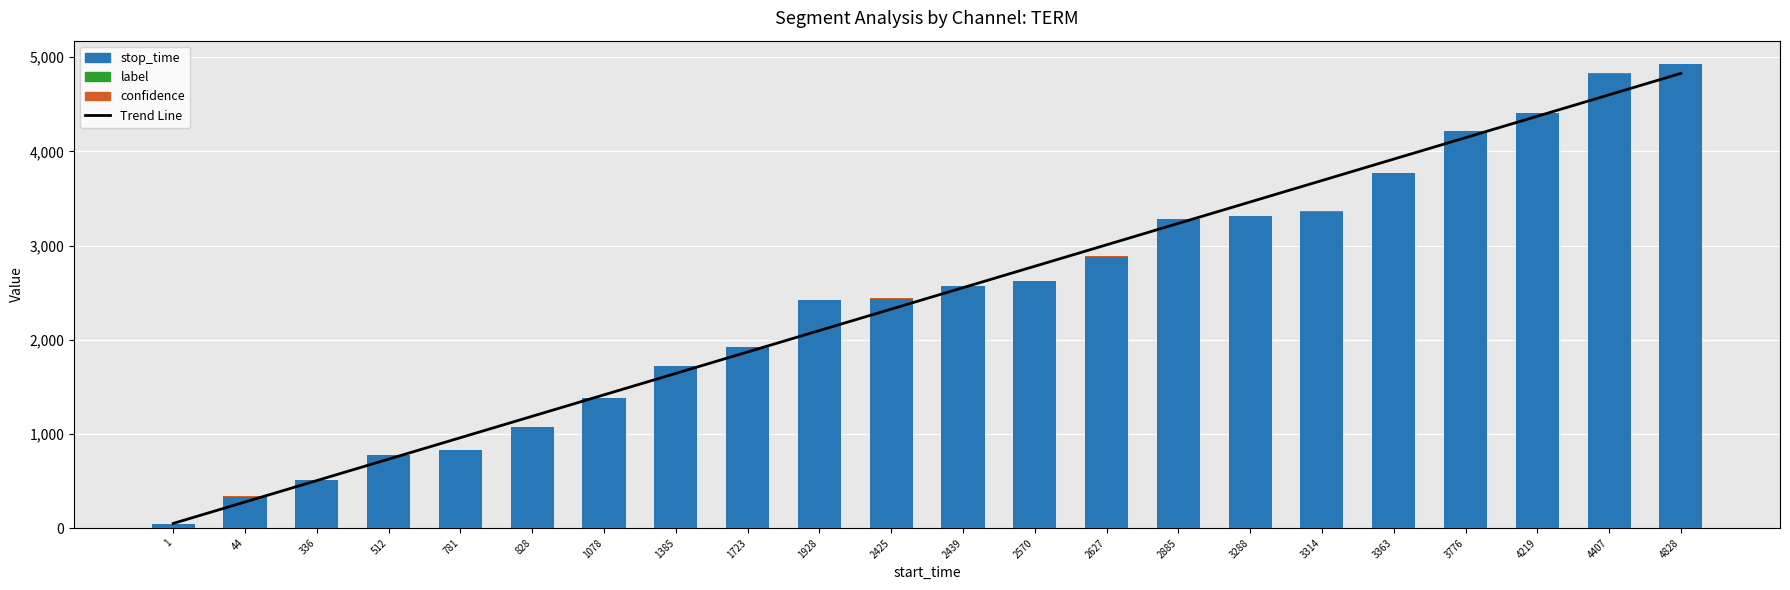

The value of Trend Line at 1723 is 2771.9. True or false?

False